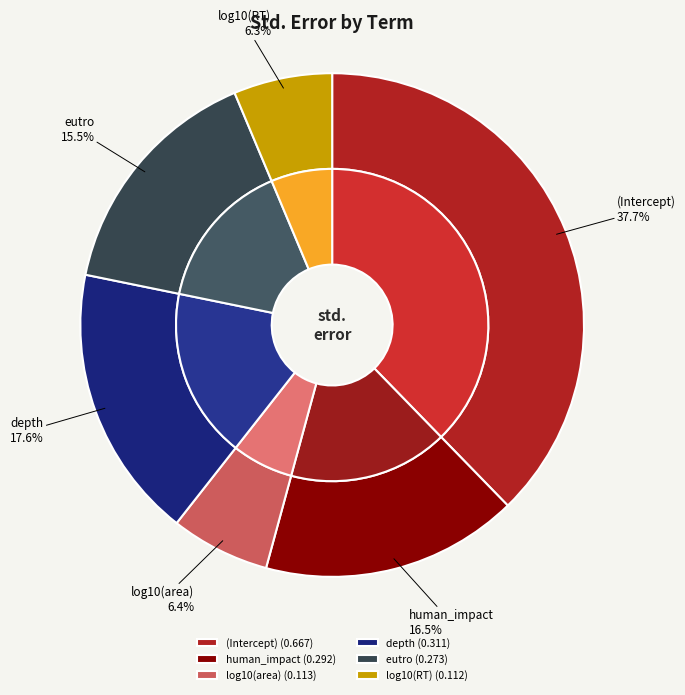

What is the largest slice in the pie chart?

(Intercept)